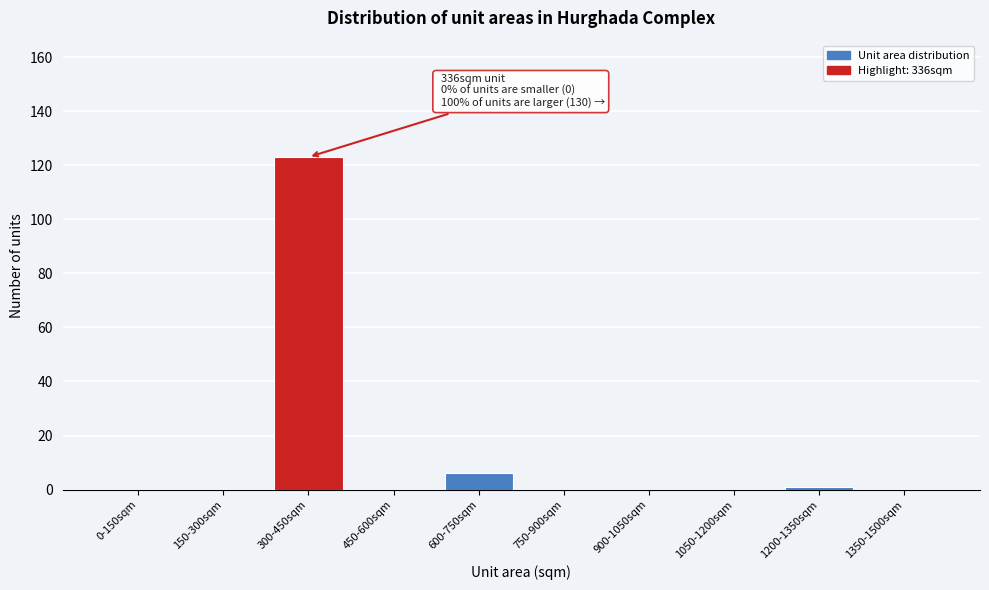

Reading left to right, transcribe all the data shown in this chart.

0-150sqm=0	150-300sqm=0	300-450sqm=123	450-600sqm=0	600-750sqm=6	750-900sqm=0	900-1050sqm=0	1050-1200sqm=0	1200-1350sqm=1	1350-1500sqm=0